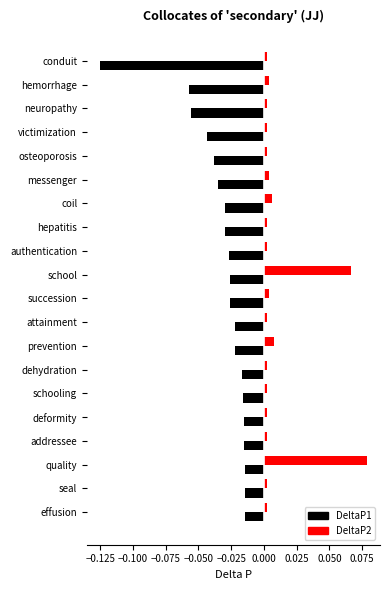

True or false: DeltaP2 has a value of 0.0 at hemorrhage.

True